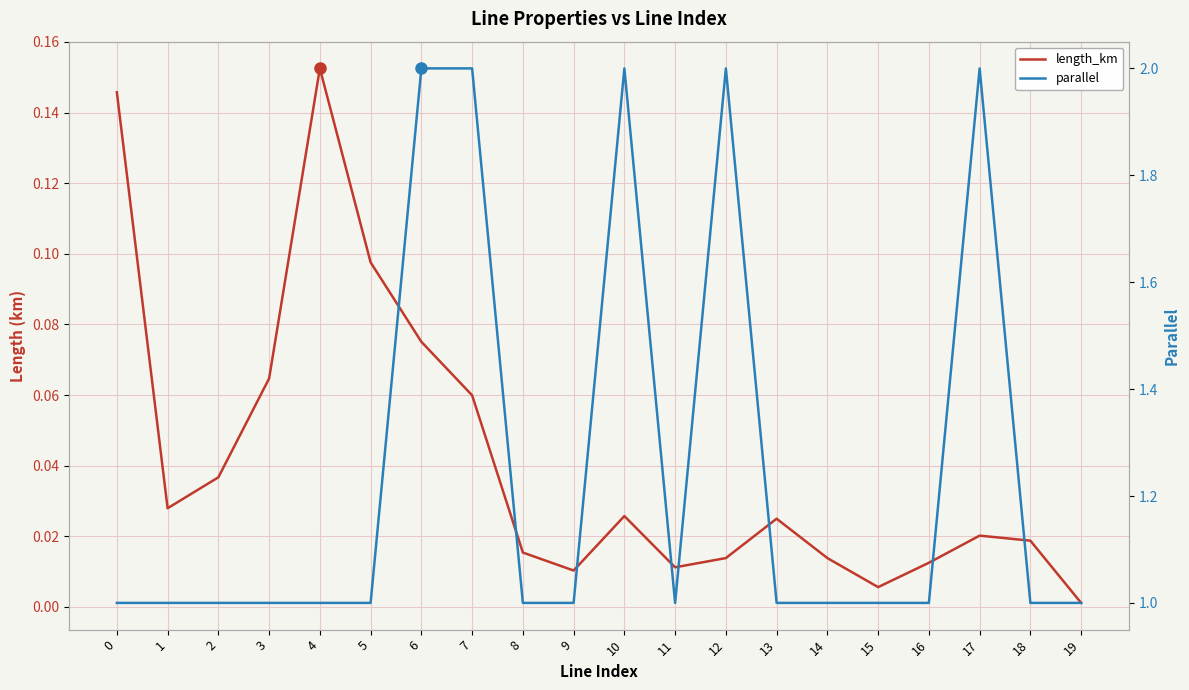

Between 9 and 19, which series saw the biggest shift?

length_km